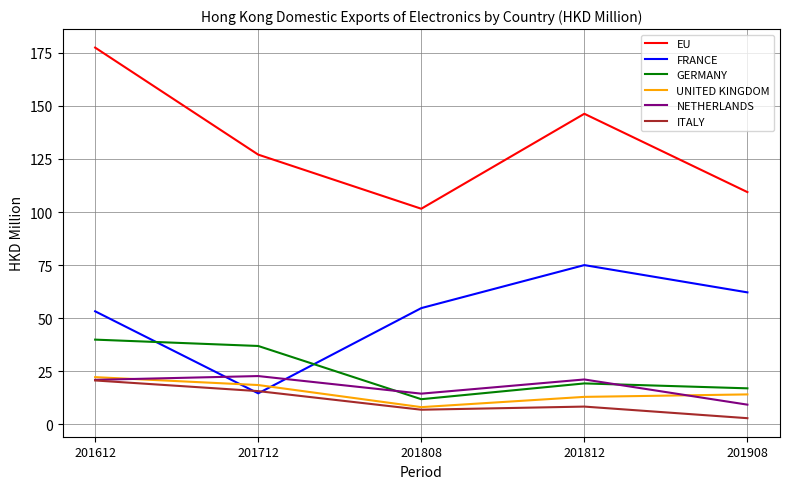

At which category is the sum across all series the highest?

201612